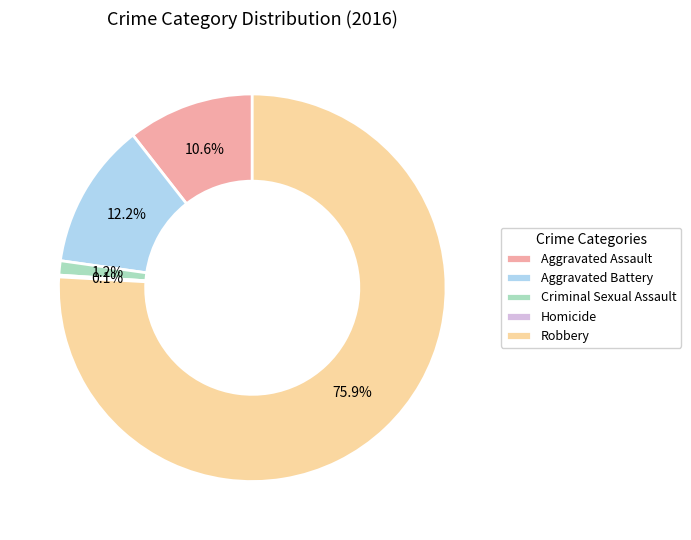

Which category has the biggest portion of the pie?

Robbery